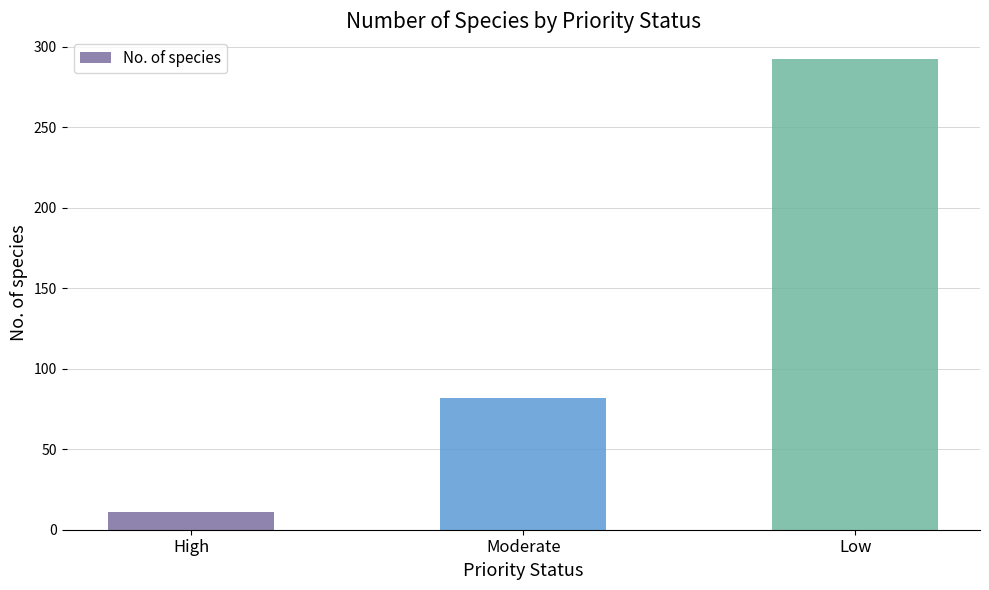

Count the number of categories in the chart.

3